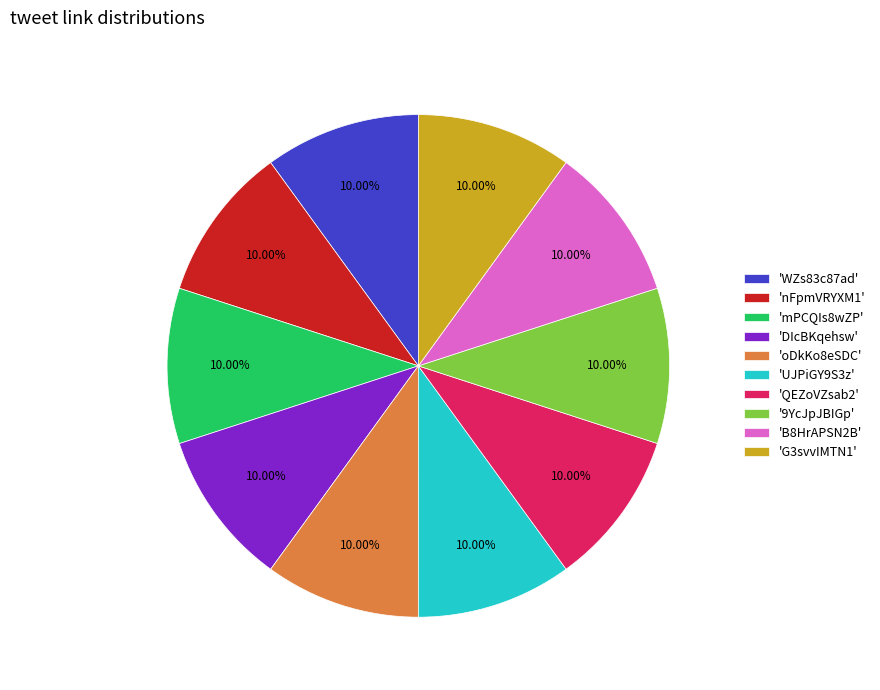

Approximately how many times larger is the value at 'oDkKo8eSDC' compared to 'DIcBKqehsw'?

1.0